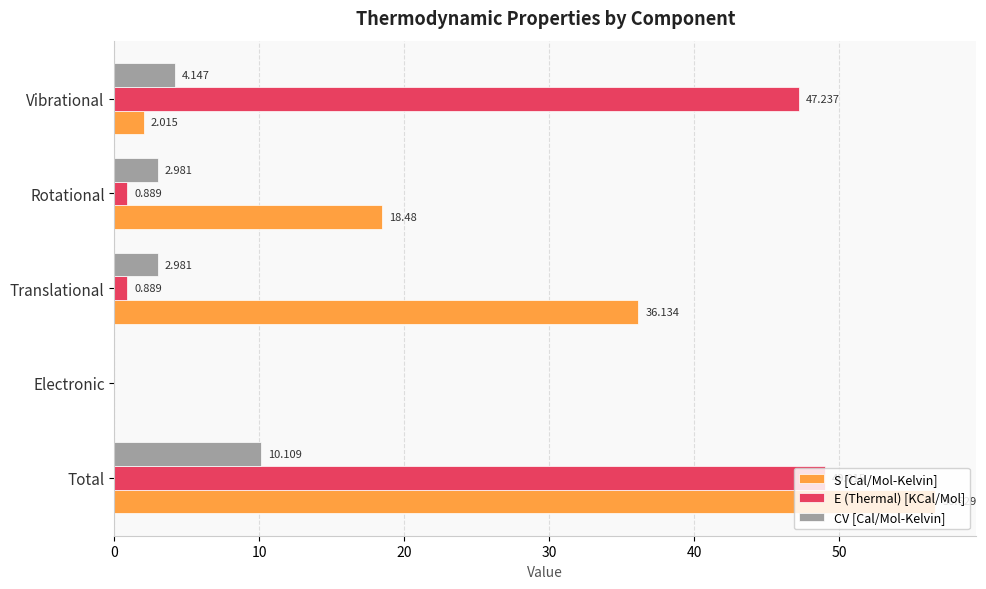

Between Translational and Vibrational, which series saw the biggest shift?

E (Thermal) [KCal/Mol]